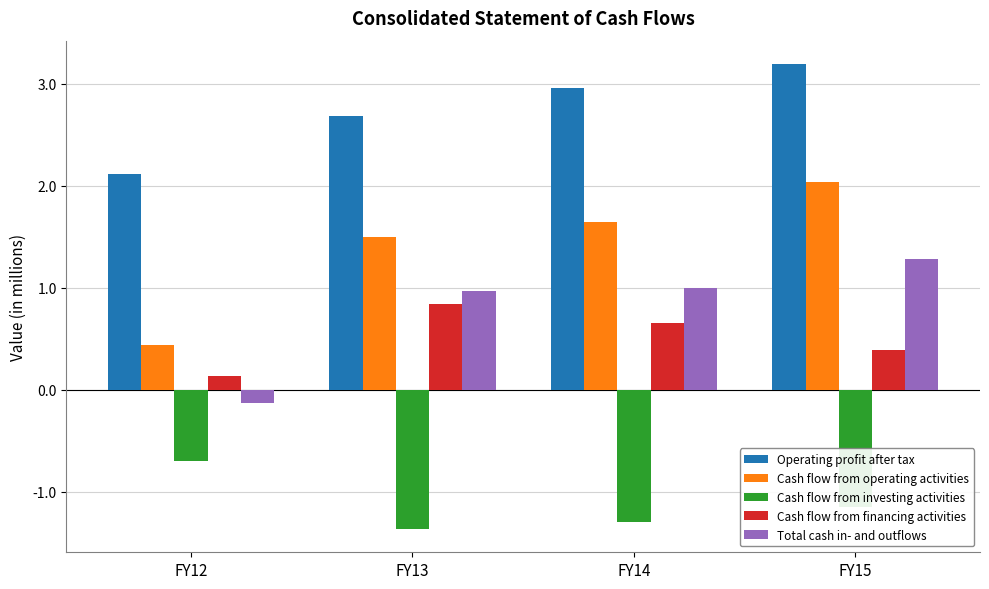

Which series has the largest range (max minus min)?

Cash flow from operating activities